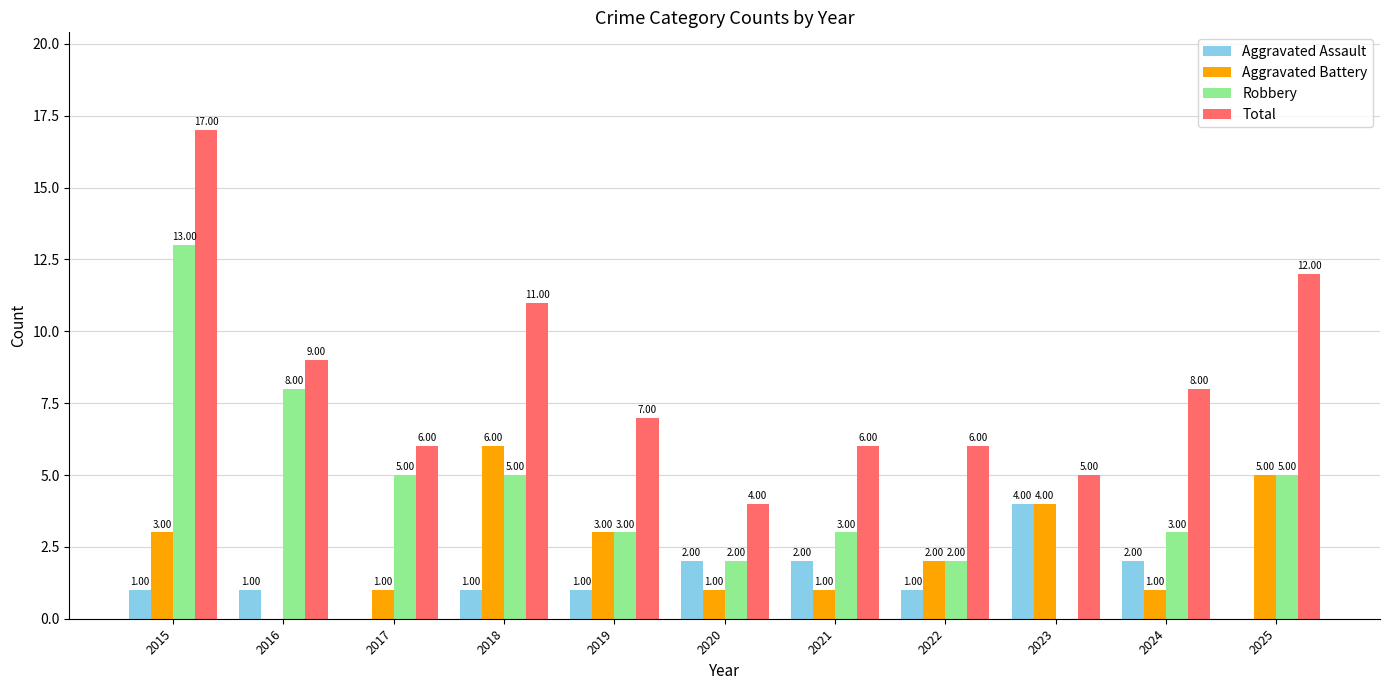

Which series has the largest total across all categories?

Total